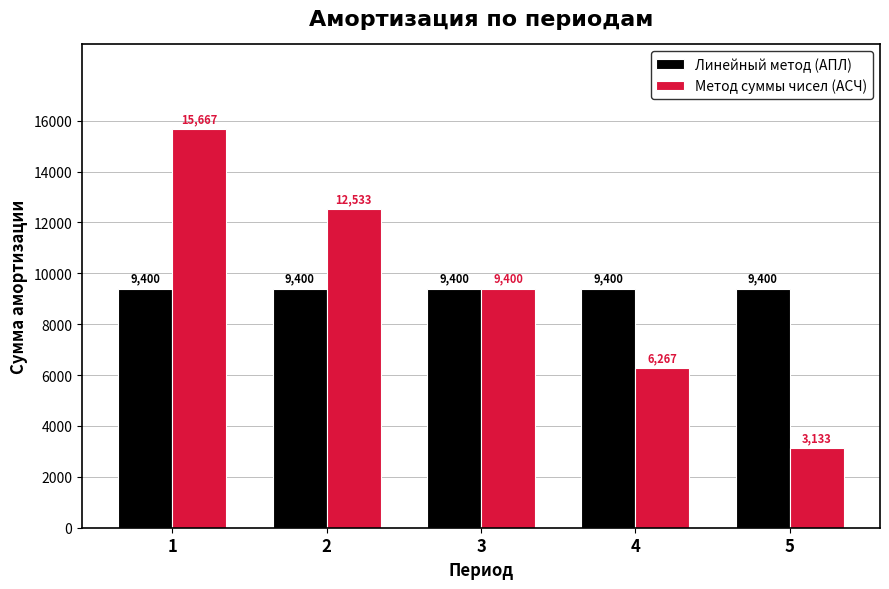

What is the lowest value of the Линейный метод (АПЛ) series?

9400.0